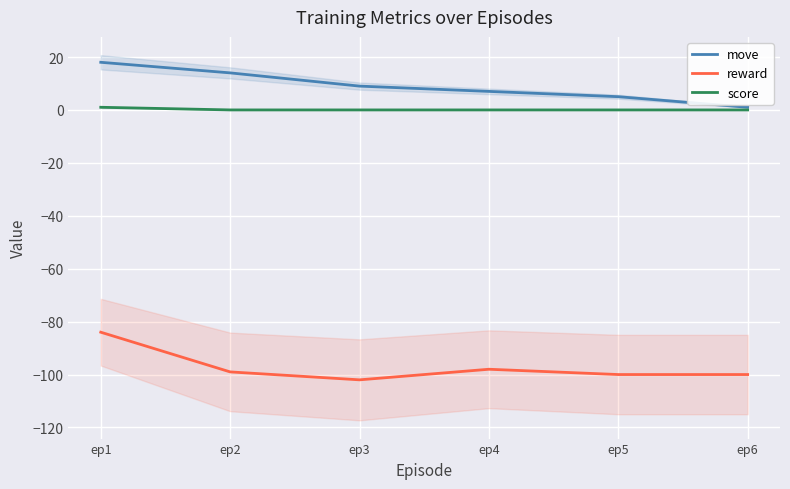

Is it true that reward equals -100 at ep5?

True